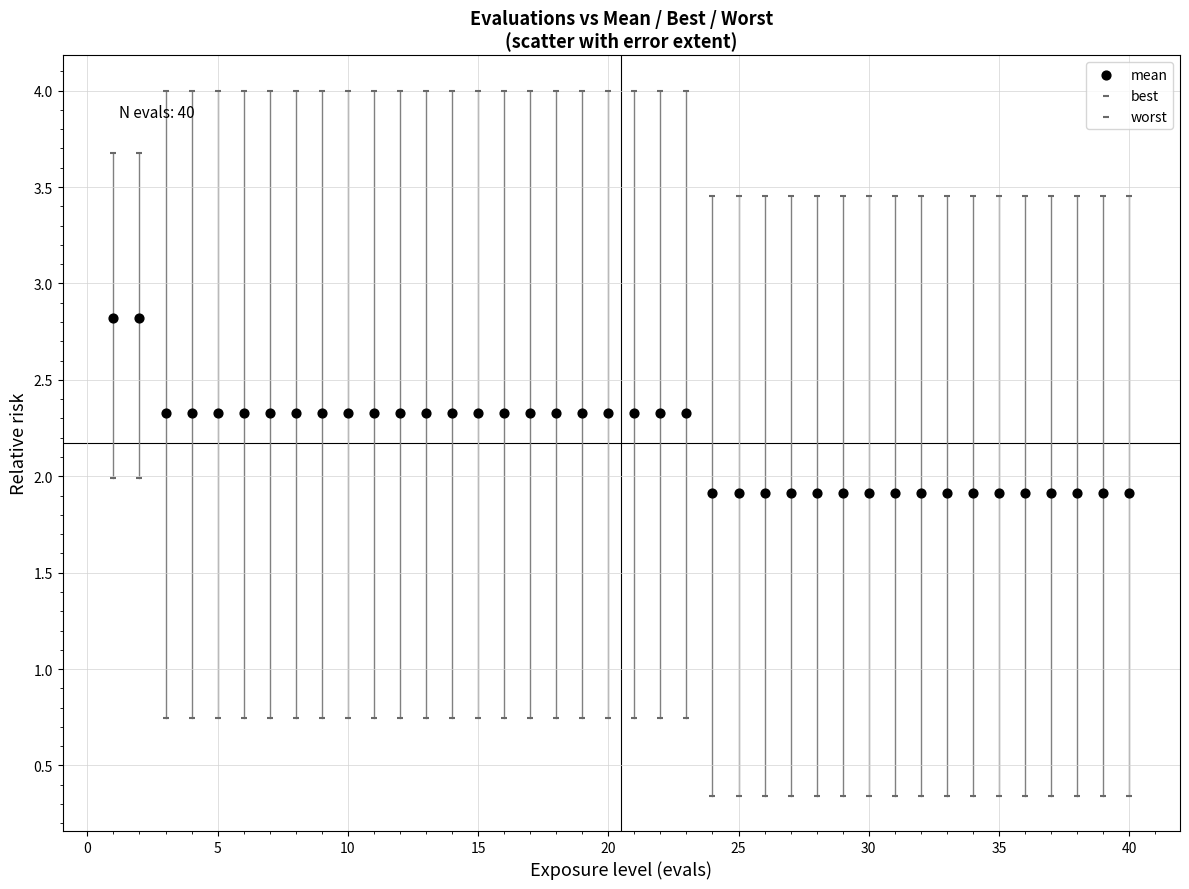

How many data points are displayed?

120